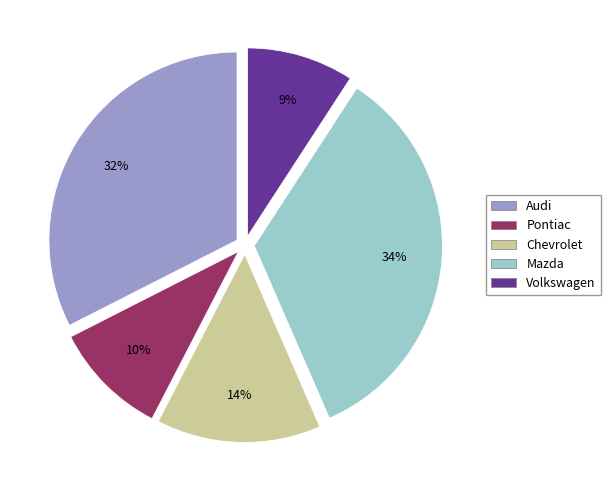

Between Pontiac and Chevrolet, which is larger?

Chevrolet